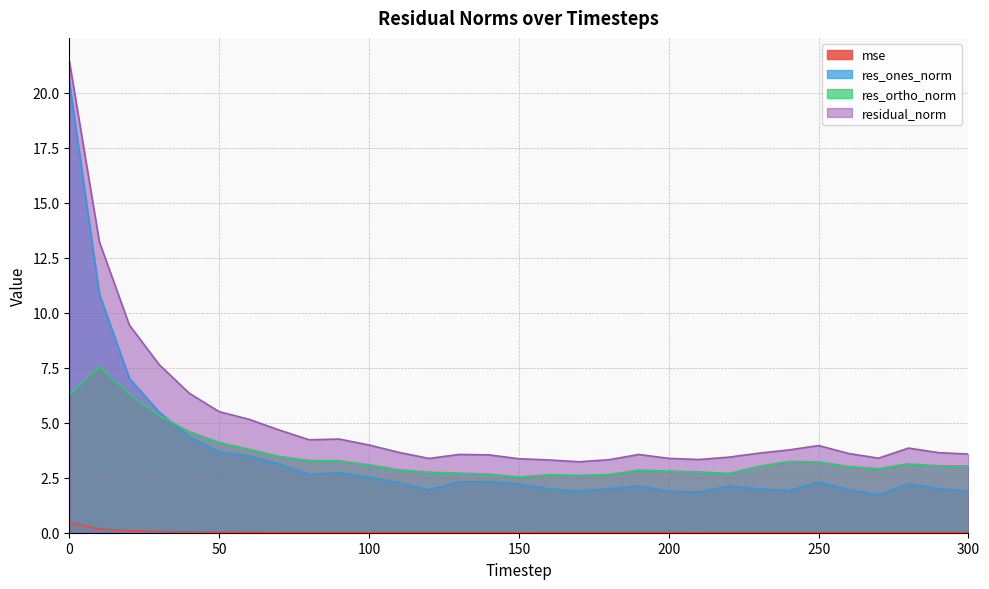

Is it true that residual_norm equals 5.5 at 200?

False